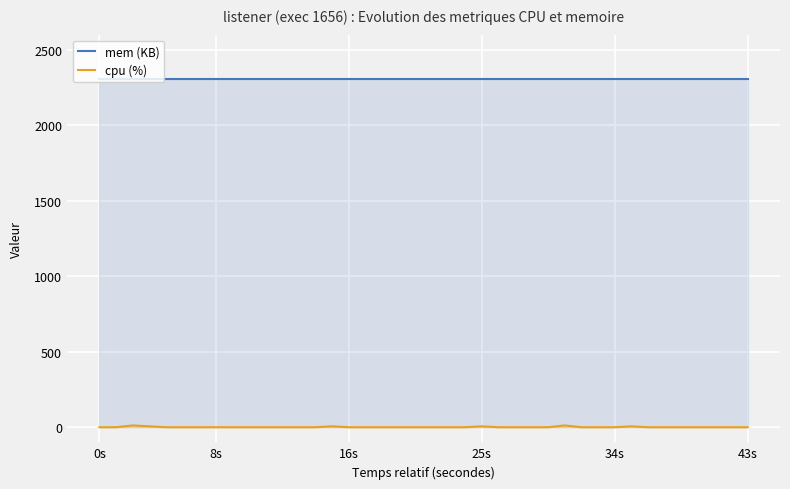

List the series in order of their overall mean, lowest first.

cpu (%), mem (KB)